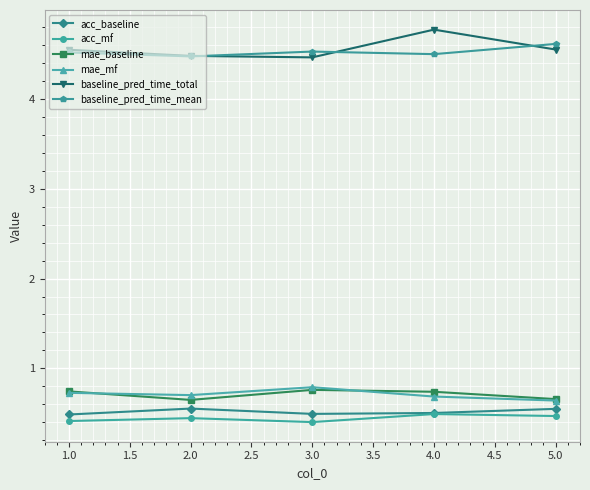

In baseline_pred_time_mean, how many points are higher than both neighbors (excluding endpoints)?

1